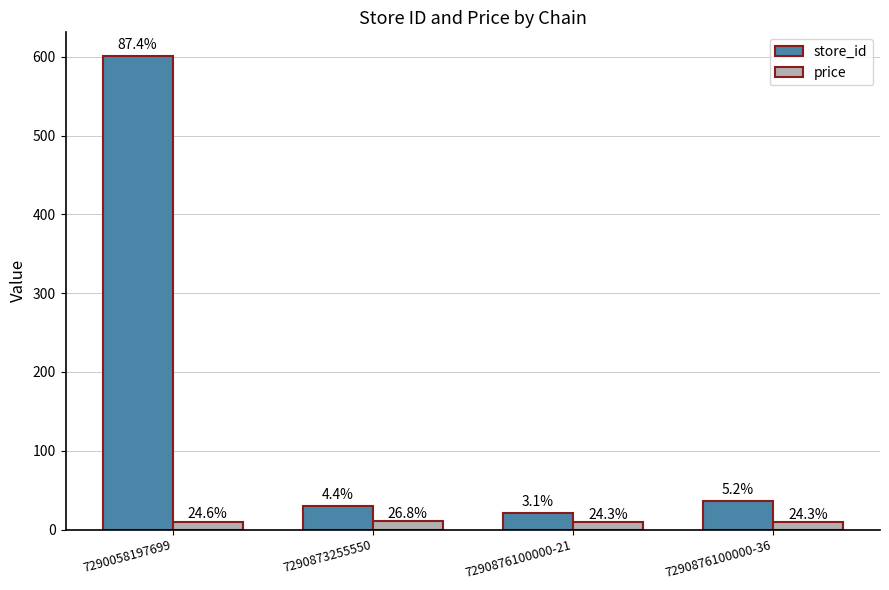

Reading right to left, transcribe all the data shown in this chart.

store_id: 36.0	21.0	30.0	601.0
price: 9.9	9.9	10.9	10.0